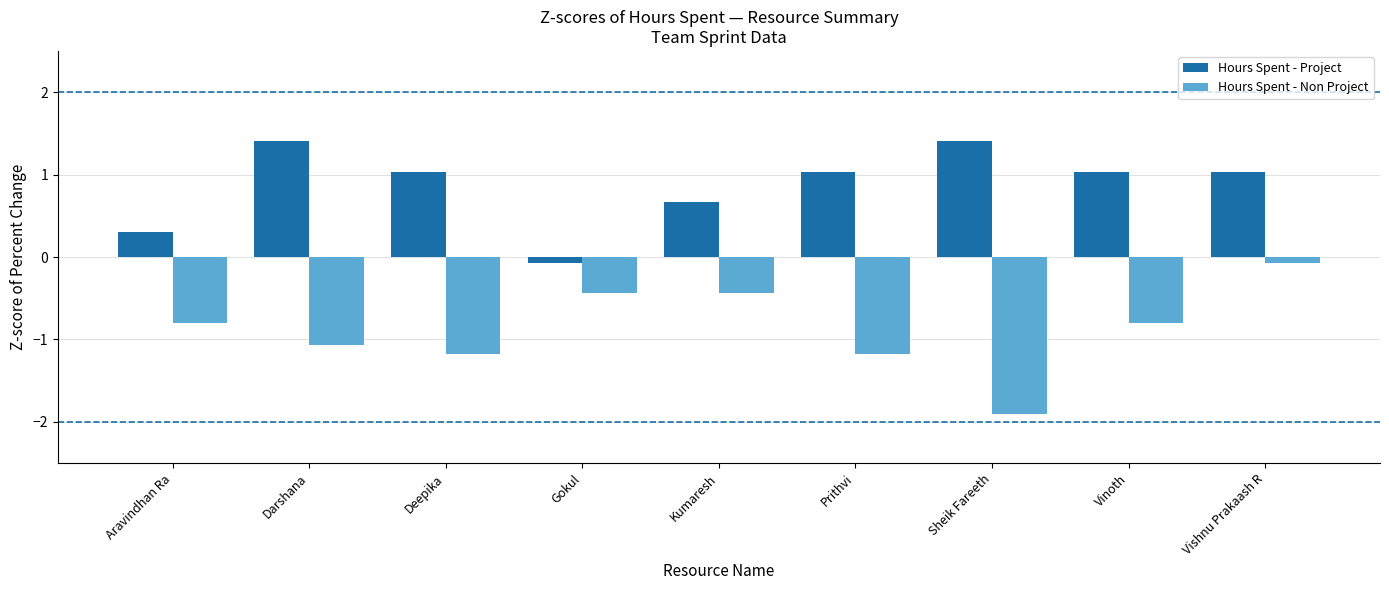

What are all the series names shown in the legend?

Hours Spent - Project, Hours Spent - Non Project